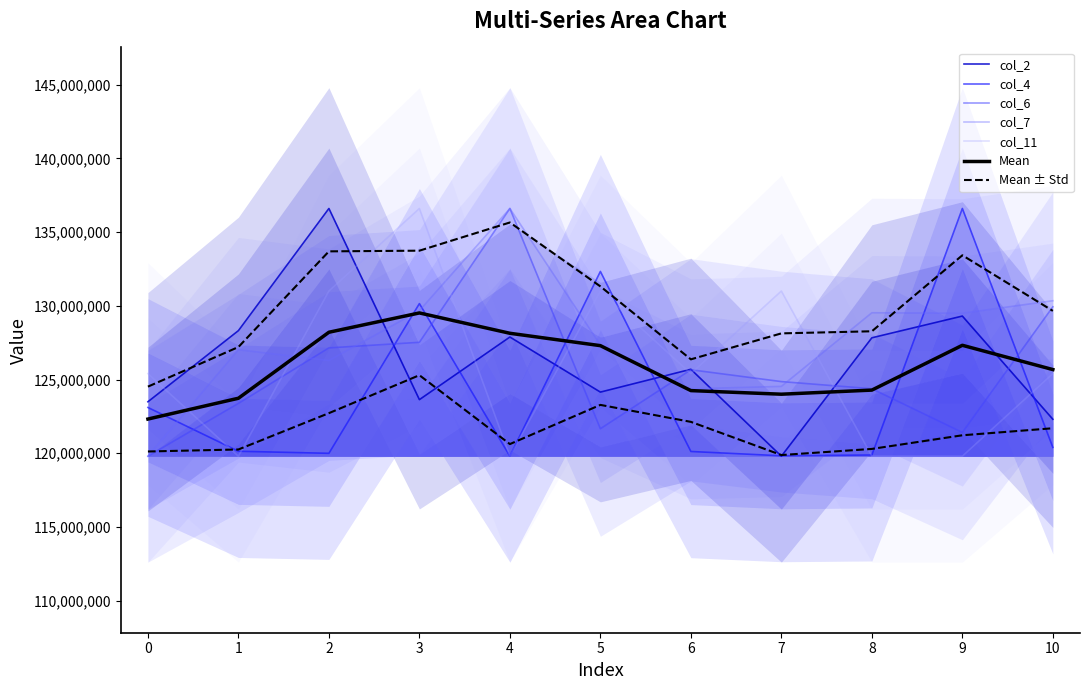

Which series has the largest total across all categories?

col_7